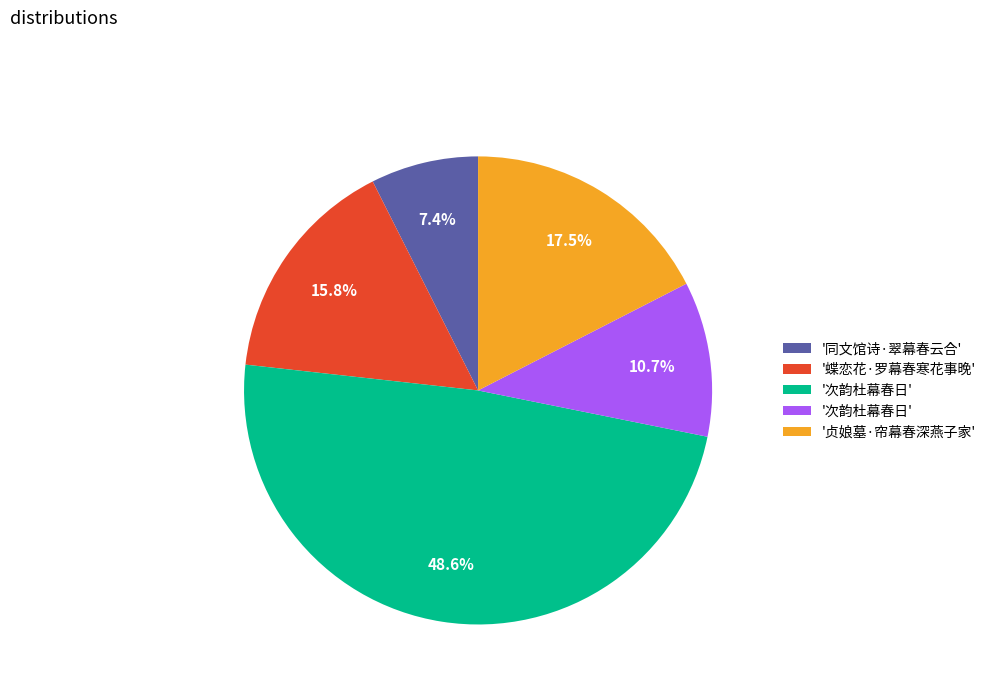

Does any single category account for the majority?

No